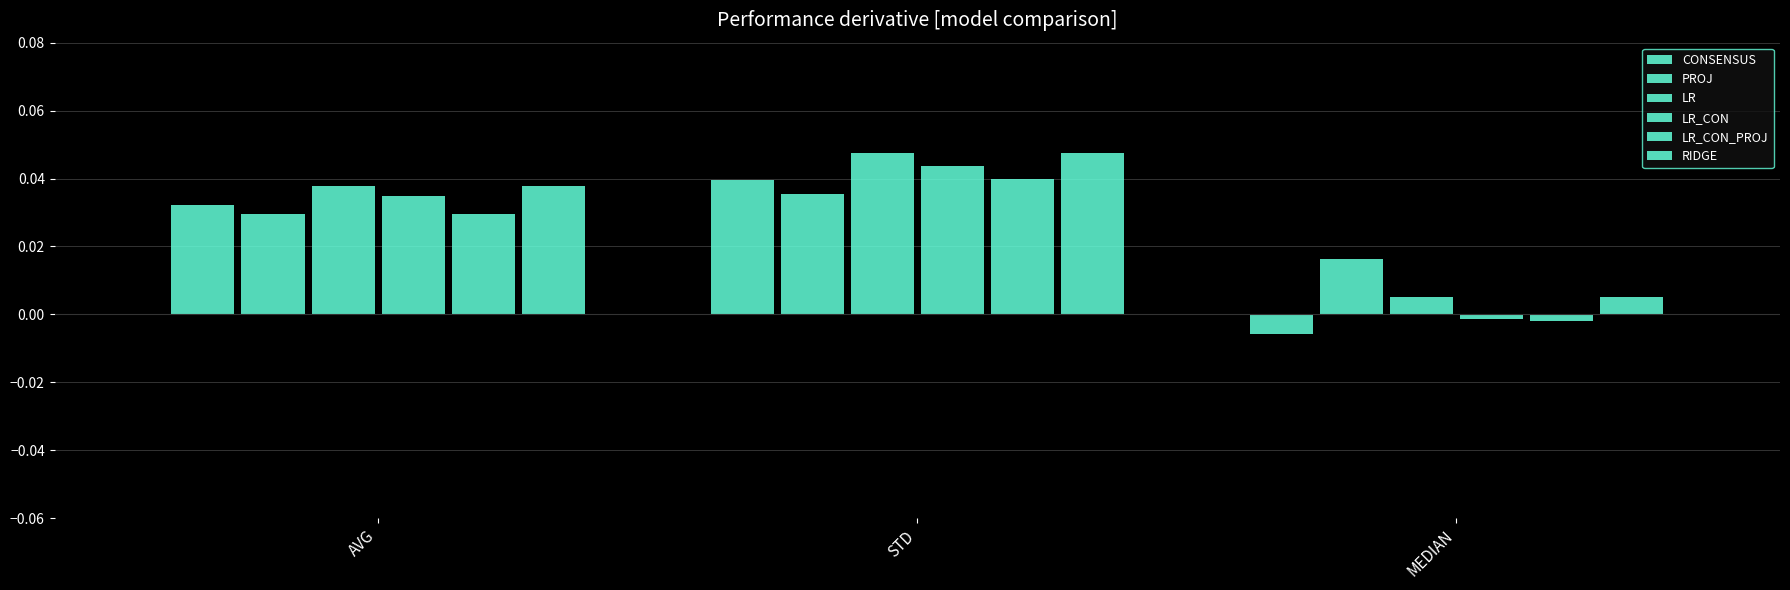

How many data points in LR_CON are above 0?

2